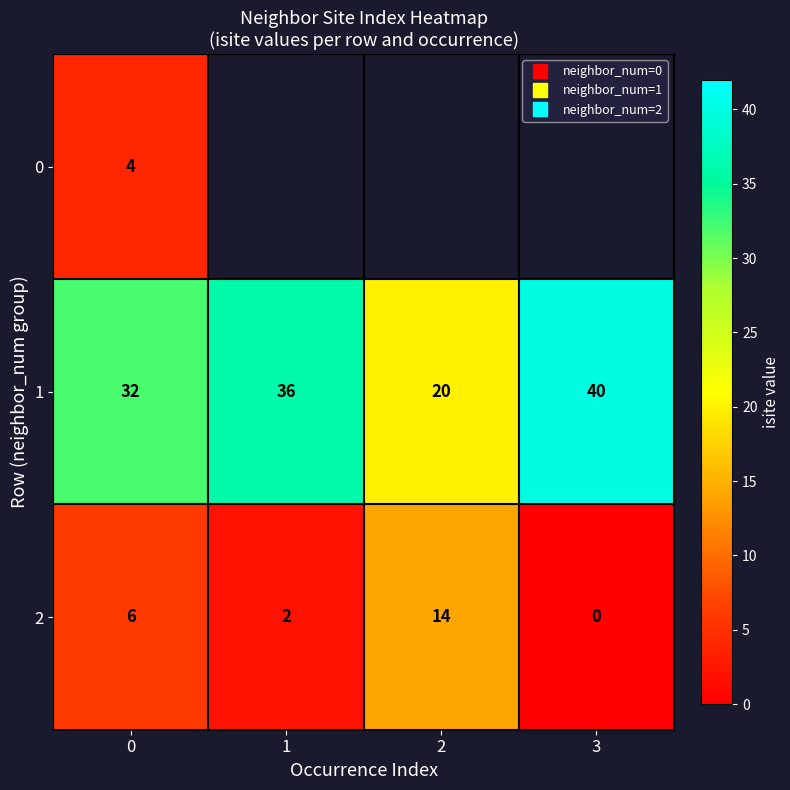

What is the spread (max minus min) of values at 0?

28.0